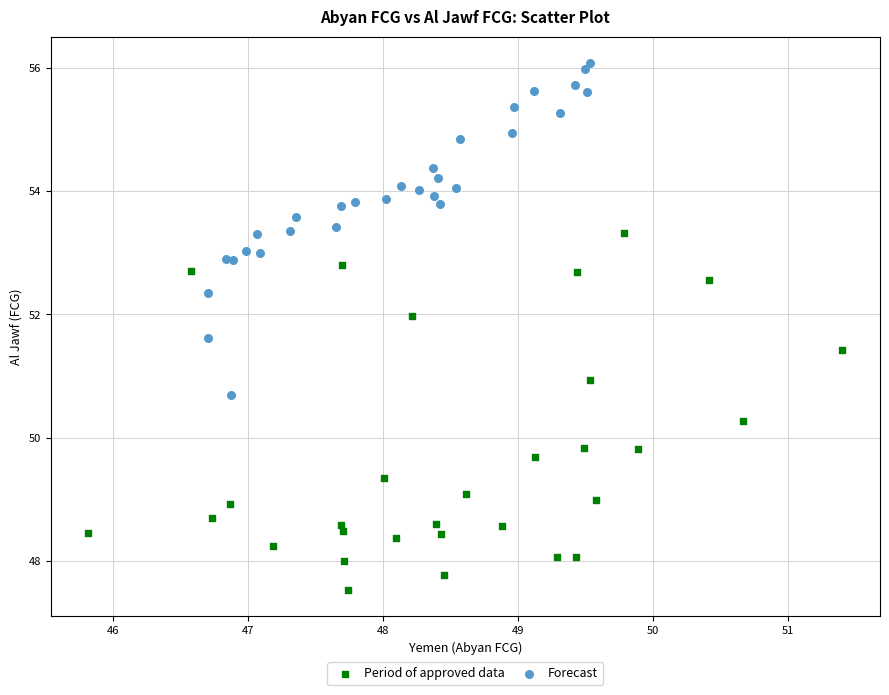

Which series contains the lowest Y value?

Period of approved data